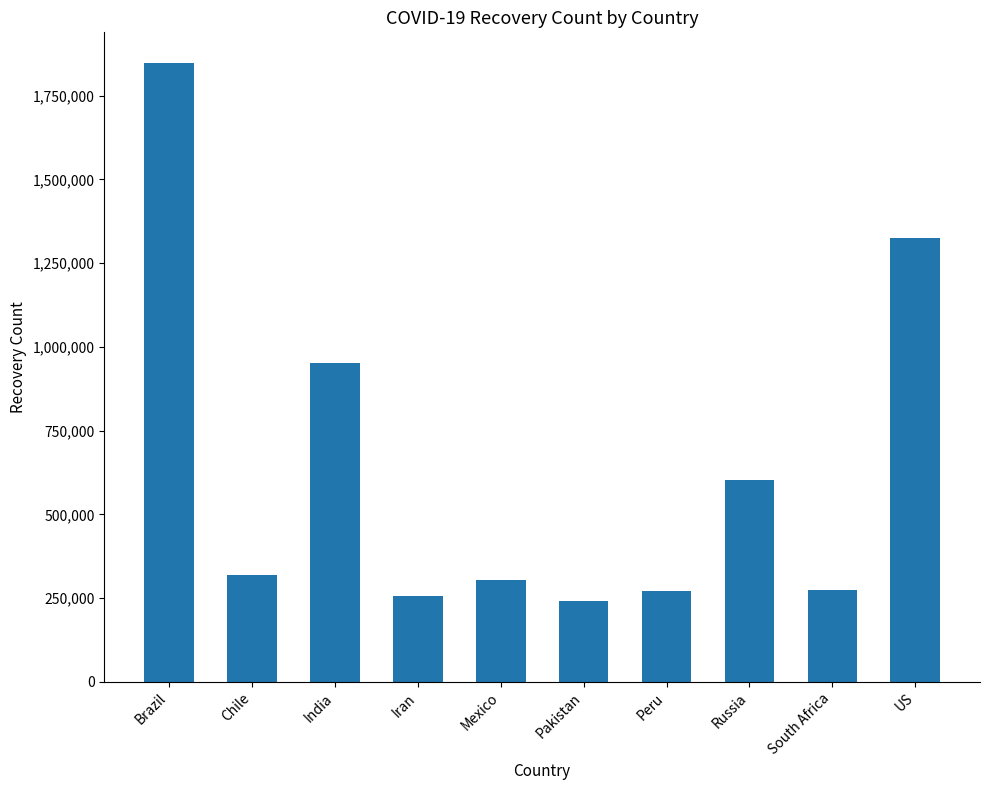

What is the difference between the maximum and second lowest values?

1591497